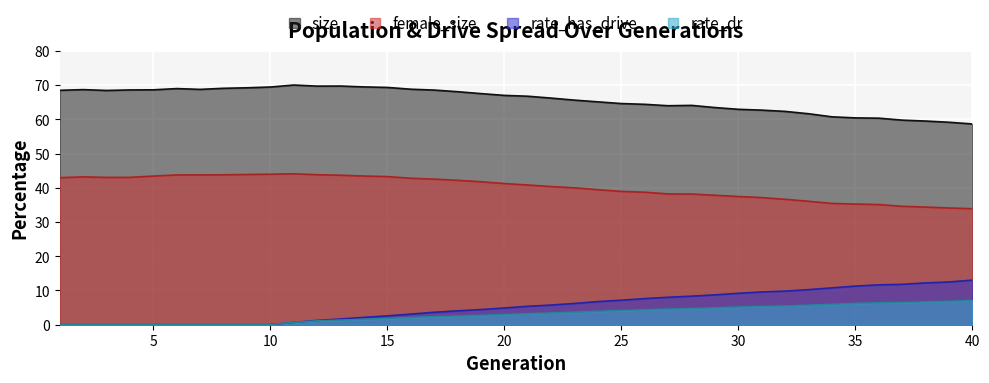

How many lines are shown in the chart?

4